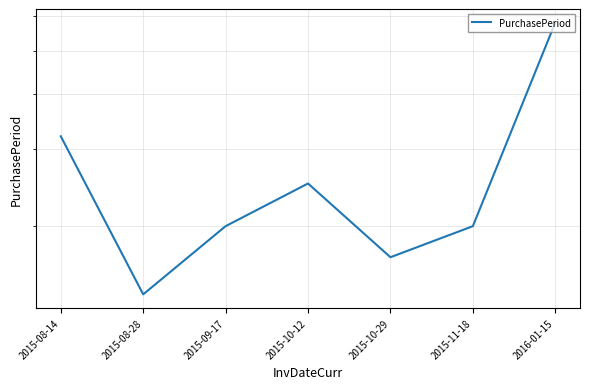

Where does the data first go above 20?

2015-08-14